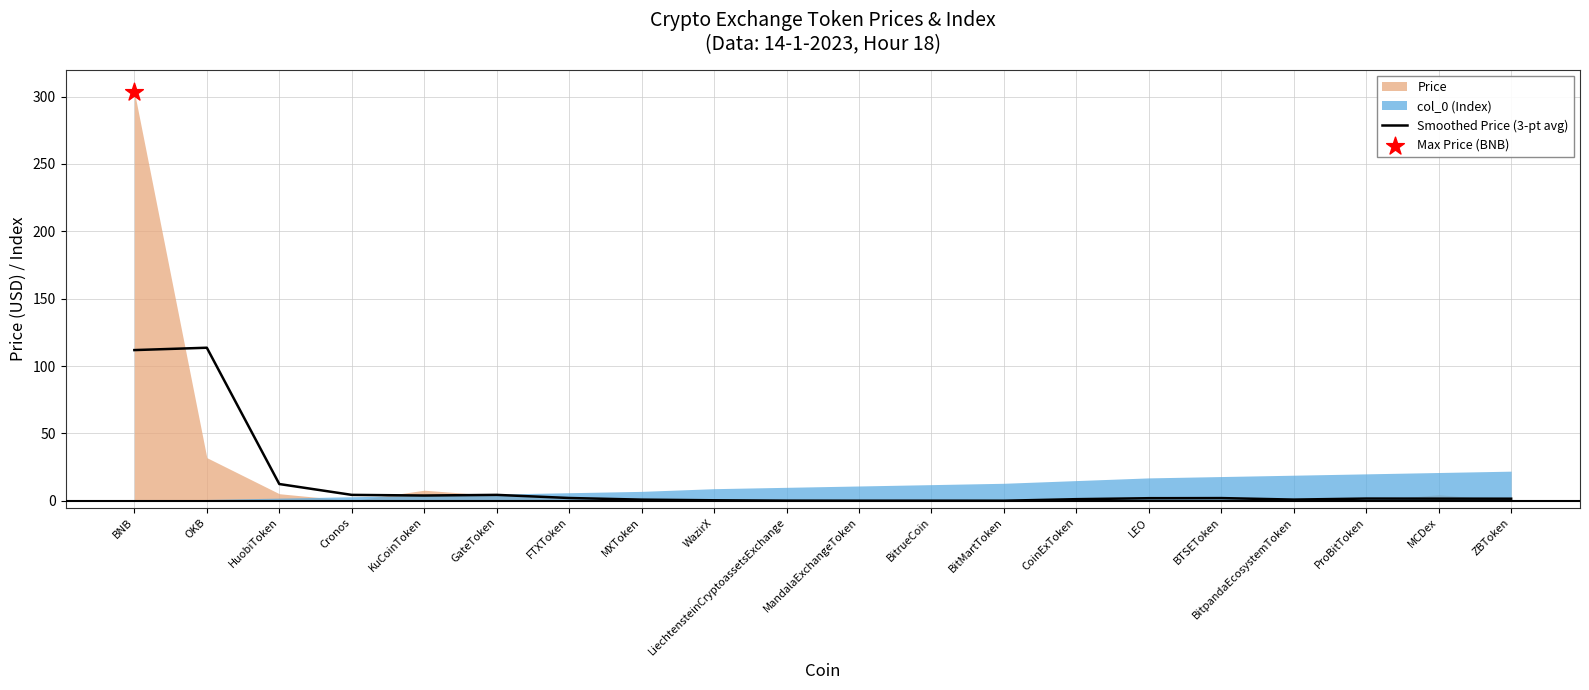

What is the ratio of the value at BitpandaEcosystemToken to the value at ProBitToken?

0.5